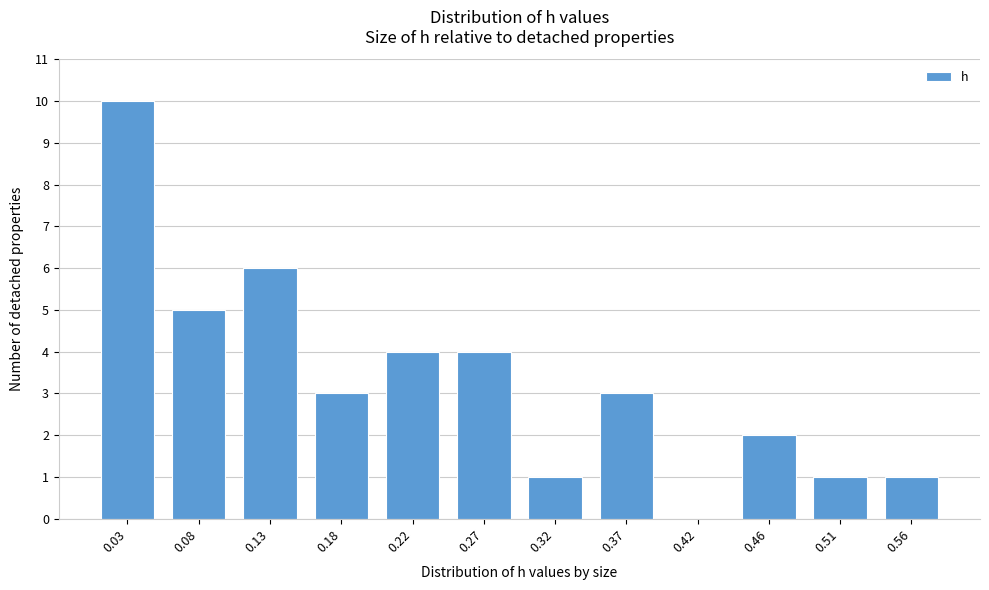

Reading left to right, what are all the values shown in this chart?

0.03=10	0.08=5	0.13=6	0.18=3	0.22=4	0.27=4	0.32=1	0.37=3	0.42=0	0.46=2	0.51=1	0.56=1